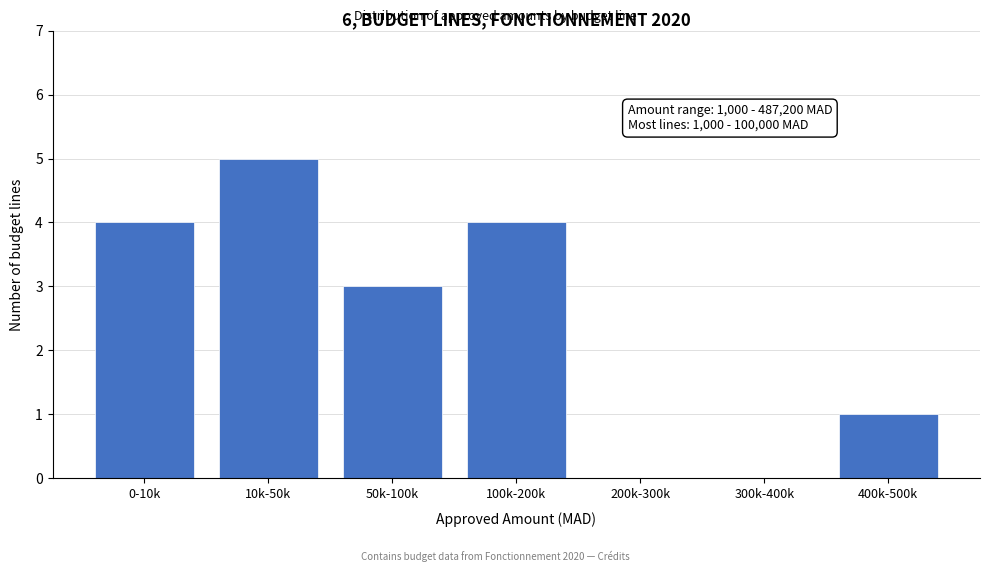

Reading left to right, what are all the values shown in this chart?

0-10k=4	10k-50k=5	50k-100k=3	100k-200k=4	200k-300k=0	300k-400k=0	400k-500k=1